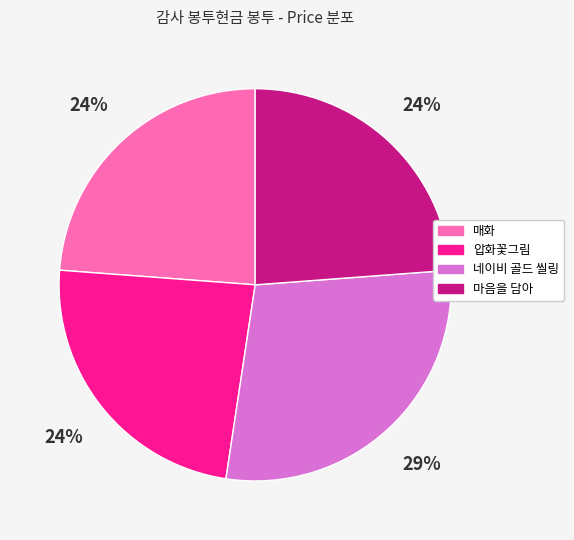

Is there a majority slice in this chart?

No